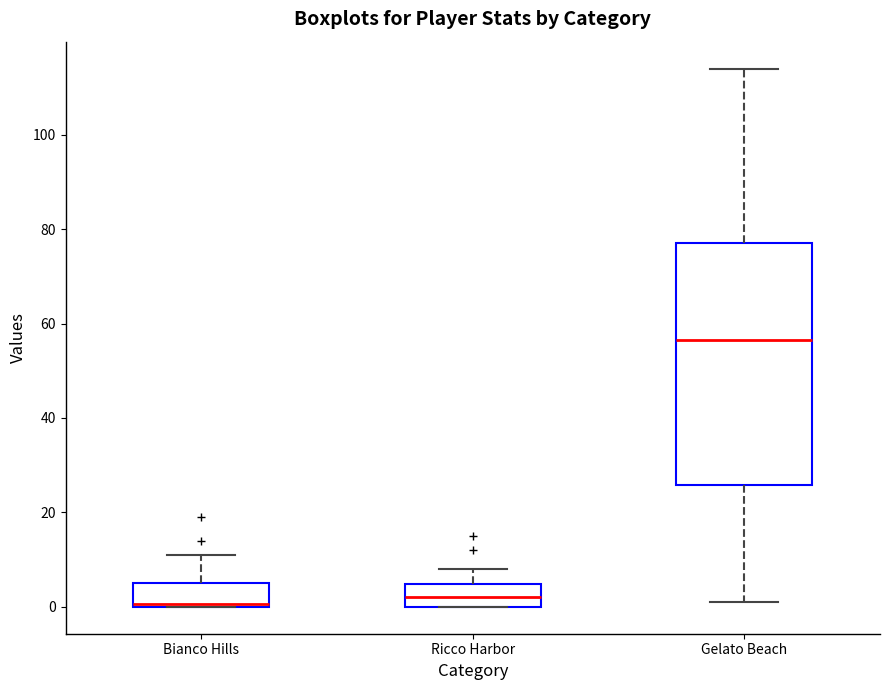

Comparing the boxes themselves (not the whiskers), which one is the tallest?

Gelato Beach